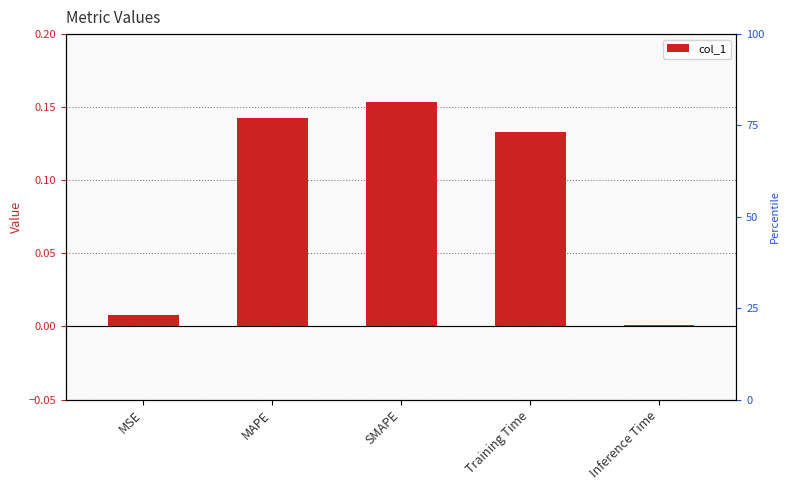

What is the sum of all values?

0.4